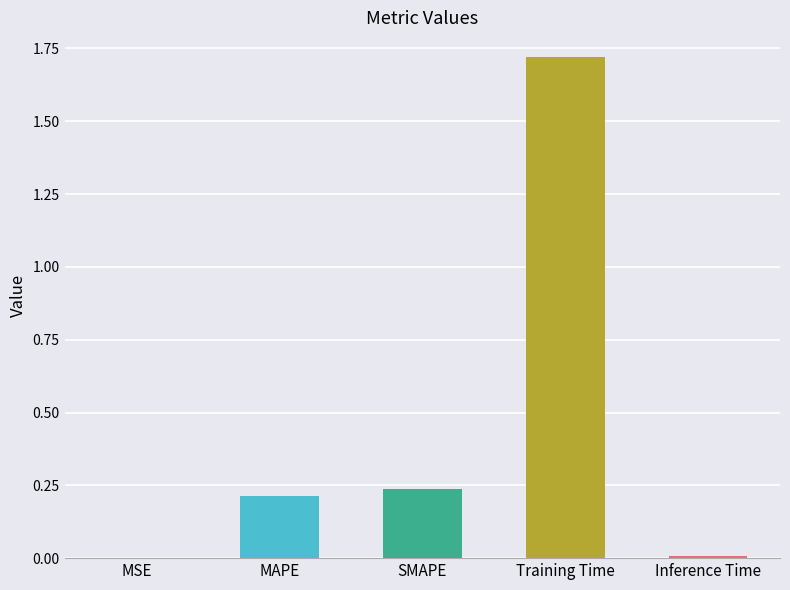

Between Training Time and SMAPE, which is larger?

Training Time